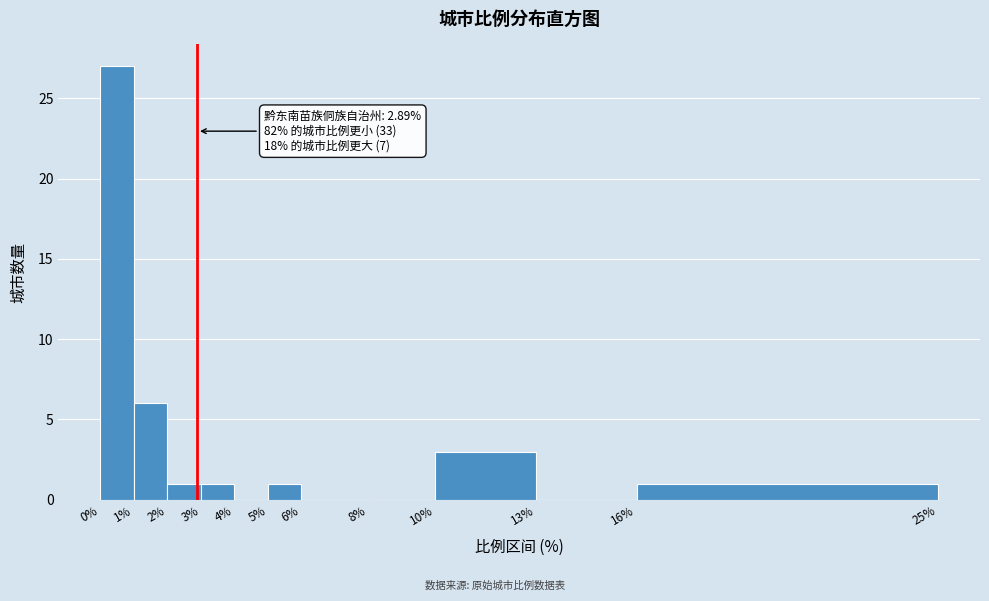

Over which range of the x-axis is the bar tallest?

0% to 1%